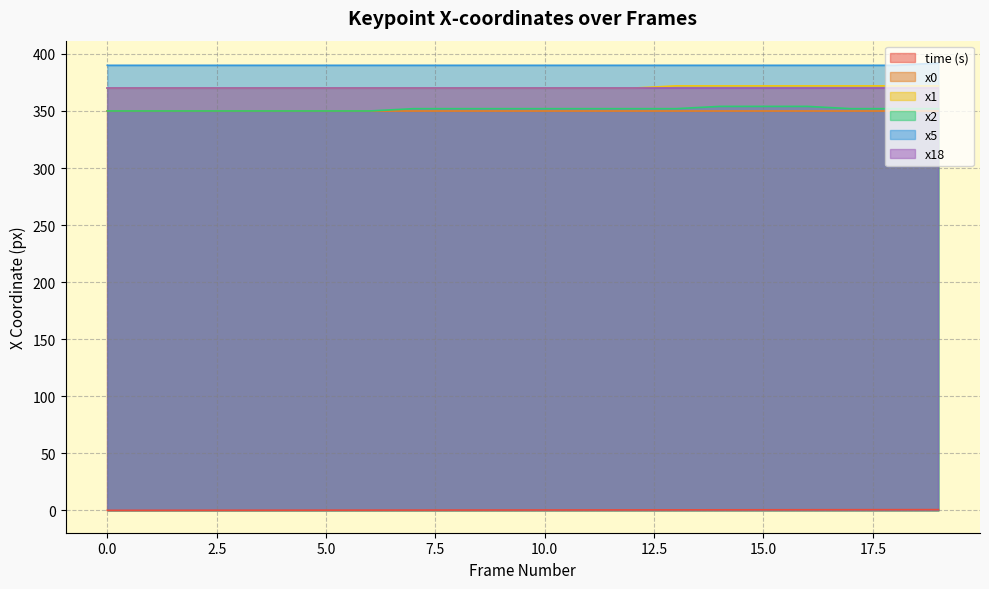

Between 9 and 10, which series saw the biggest shift?

time (s)